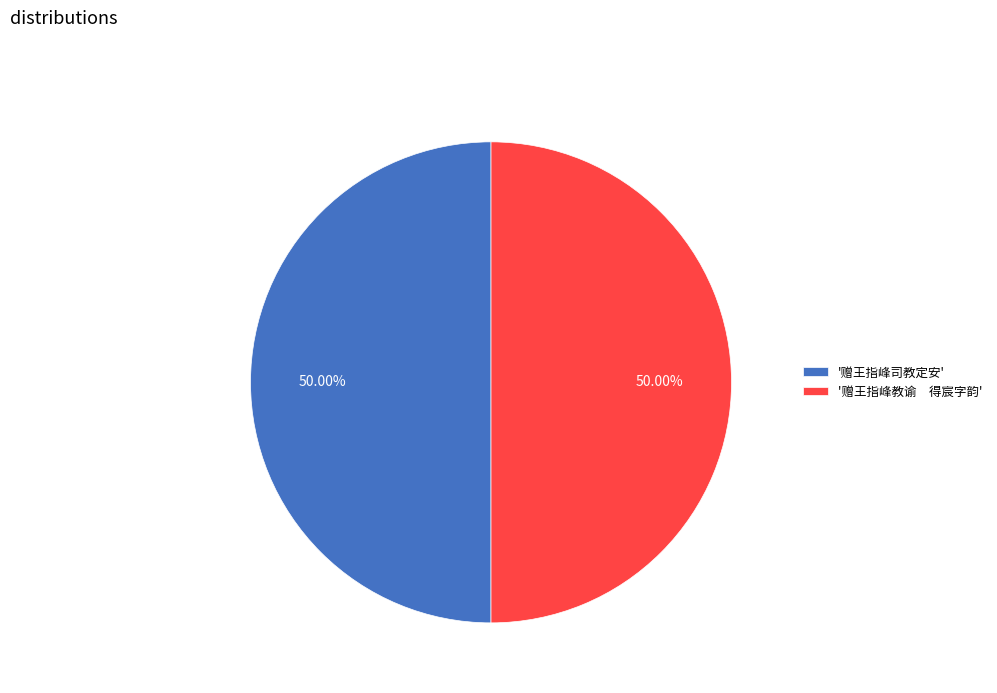

Is the sum of '赠王指峰司教定安' and '赠王指峰教谕 得宸字韵' greater than half?

Yes